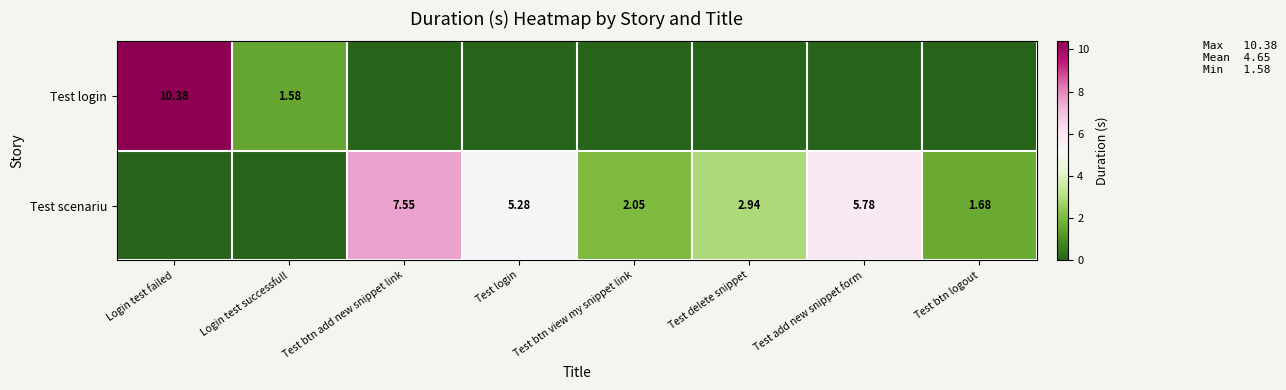

Which series has the largest total across all categories?

Test scenariu